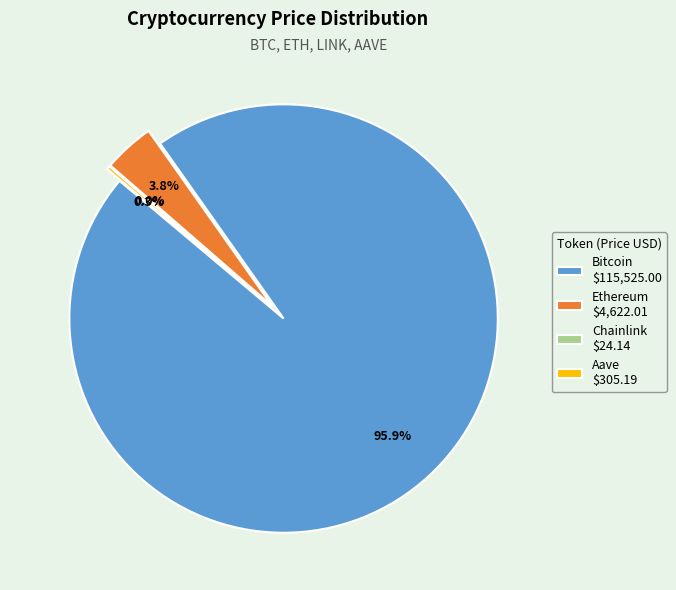

Is it true that Aave is 15% of the pie?

False